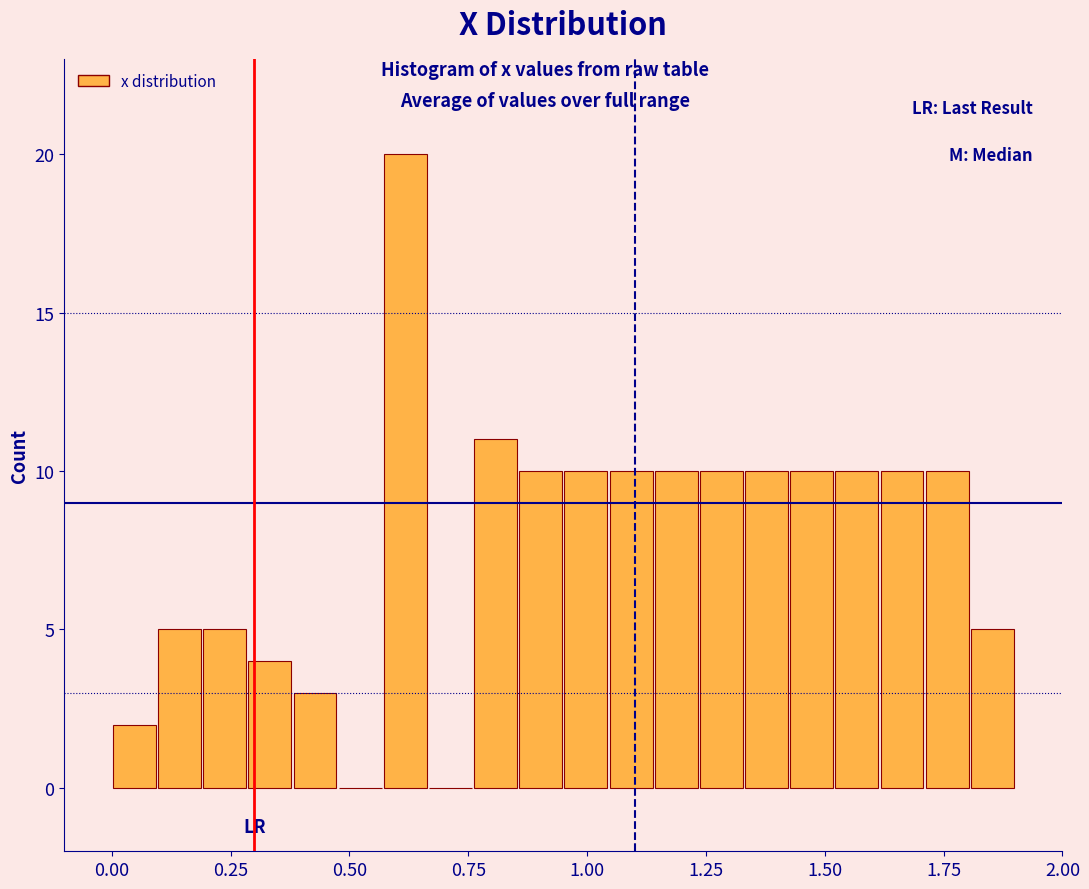

Read against the x-axis, roughly where is the centre of the tallest bar?

0.60